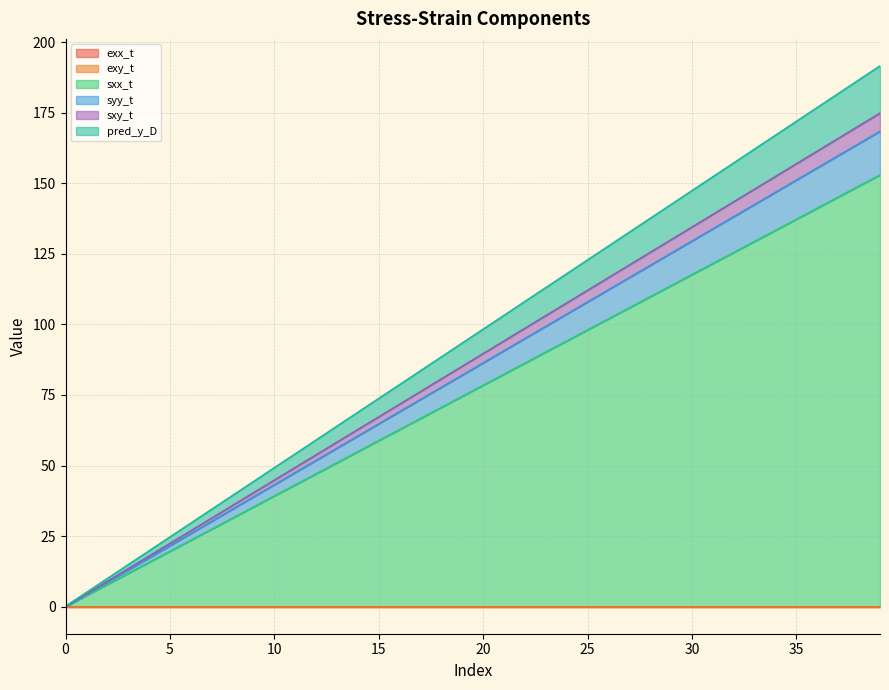

Which has a higher value, 10 or 34?

34